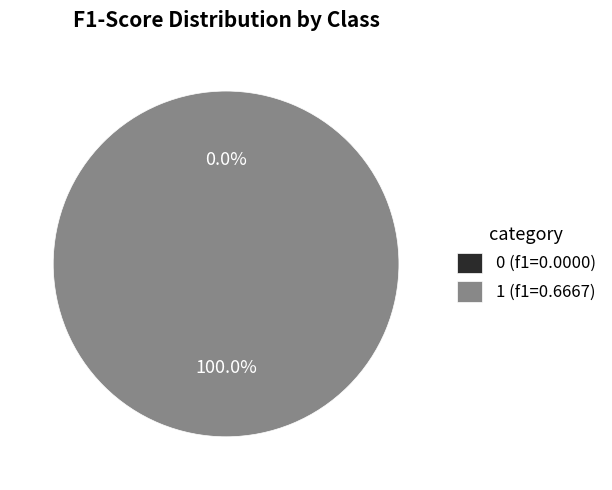

What percentage is the 1 slice, to the nearest percent?

100%